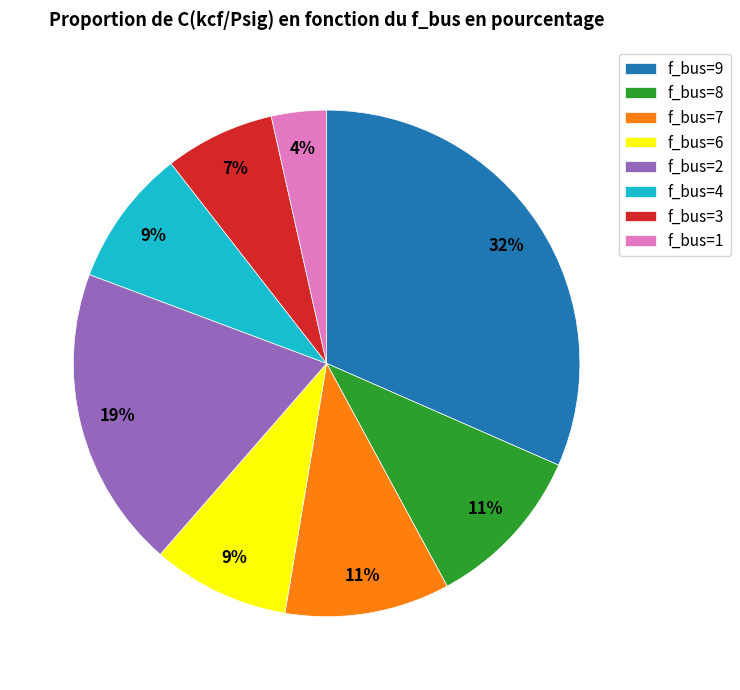

To the nearest percent, what percentage of the pie is f_bus=8?

11%